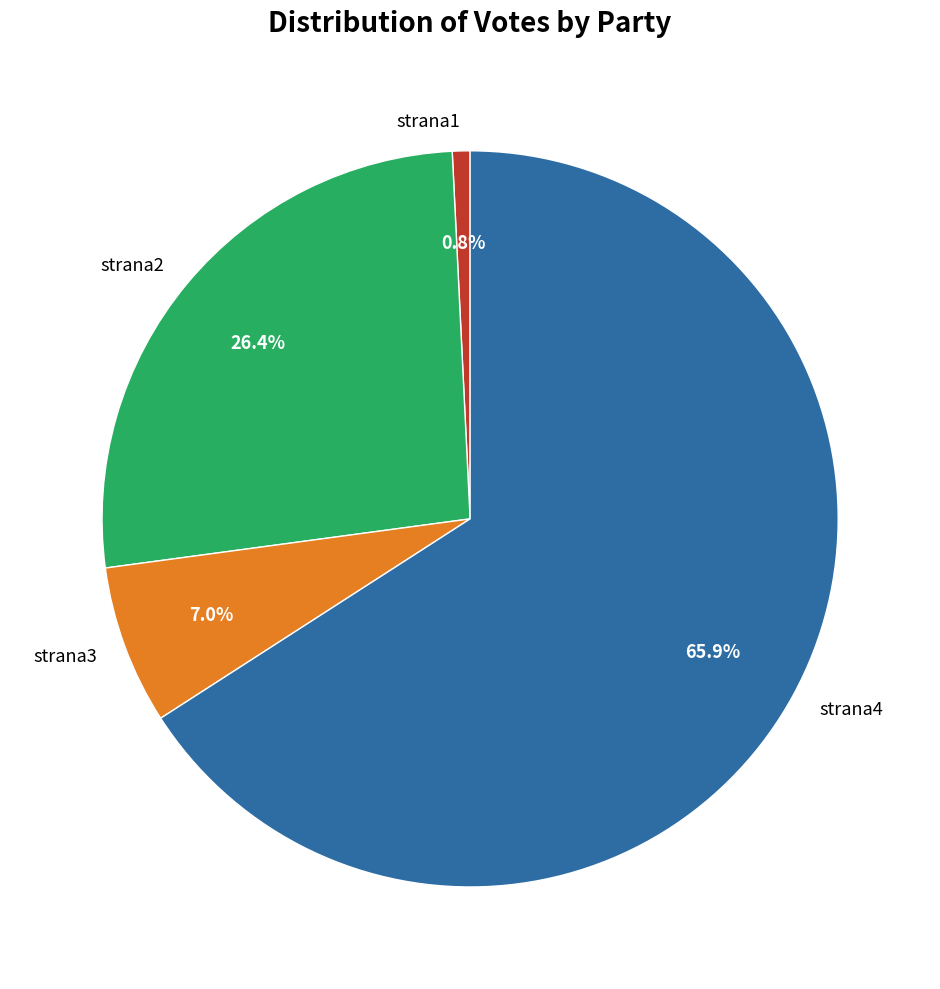

Does strana3 represent more than half of the total?

No